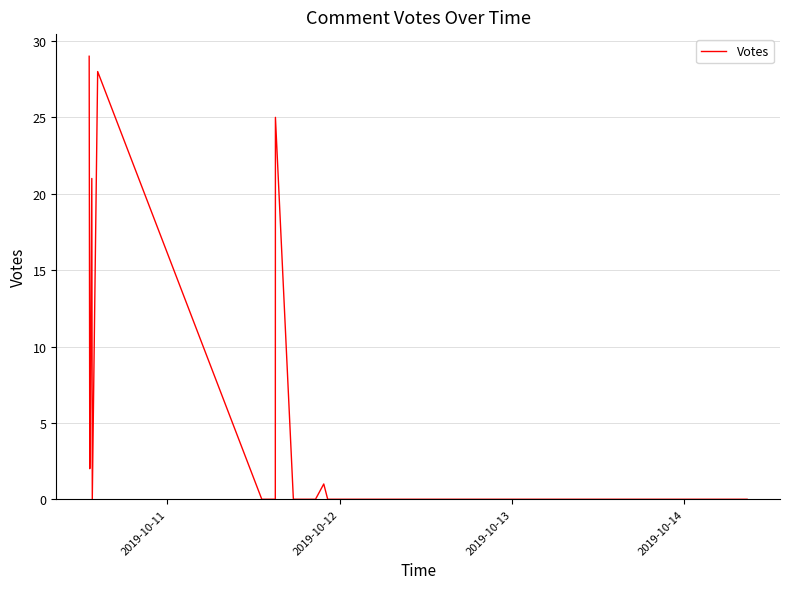

Reading right to left, list all the values displayed in this chart.

0	0	0	0	0	0	0	0	0	0	0	0	0	0	0	0	0	0	0	0	0	0	0	0	0	1	0	0	0	0	0	25	0	0	28	0	21	6	2	29